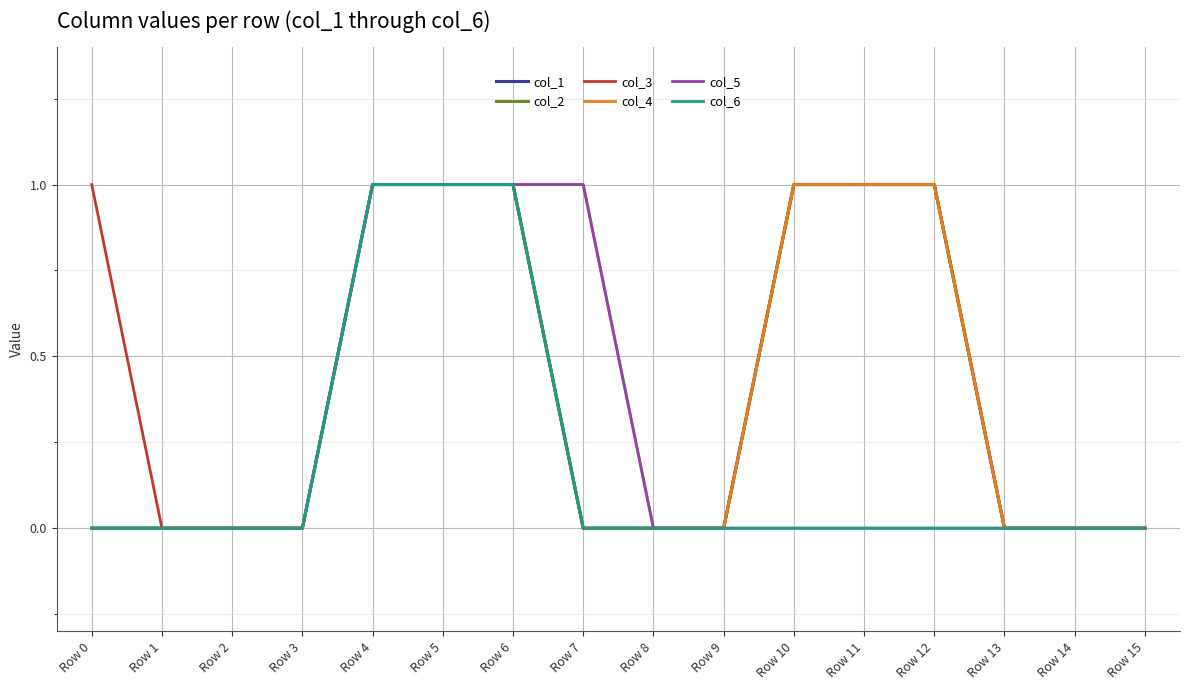

Is this an area chart (filled region under the line)?

No